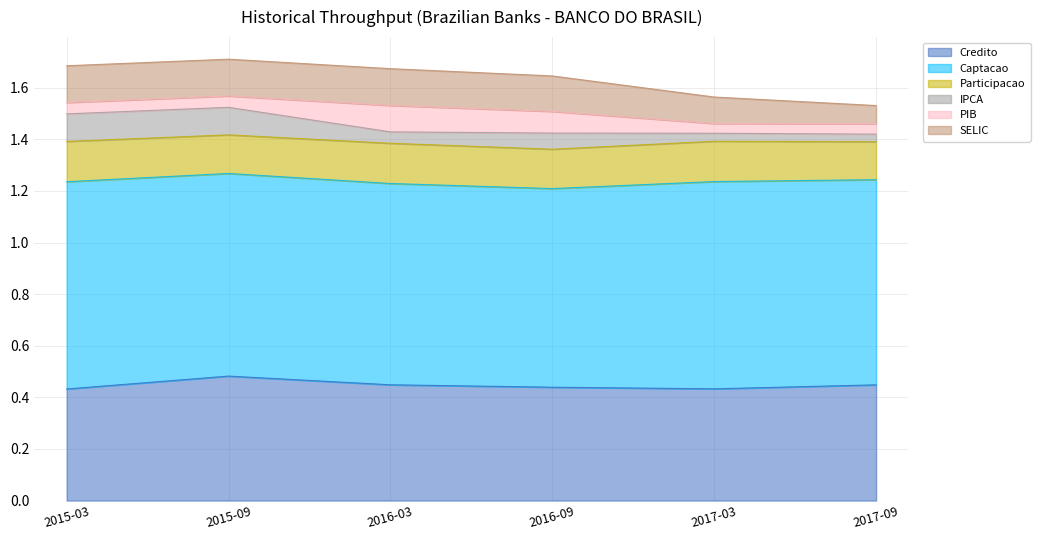

What are all the series names shown in the legend?

Credito, Captacao, Participacao, IPCA, PIB, SELIC